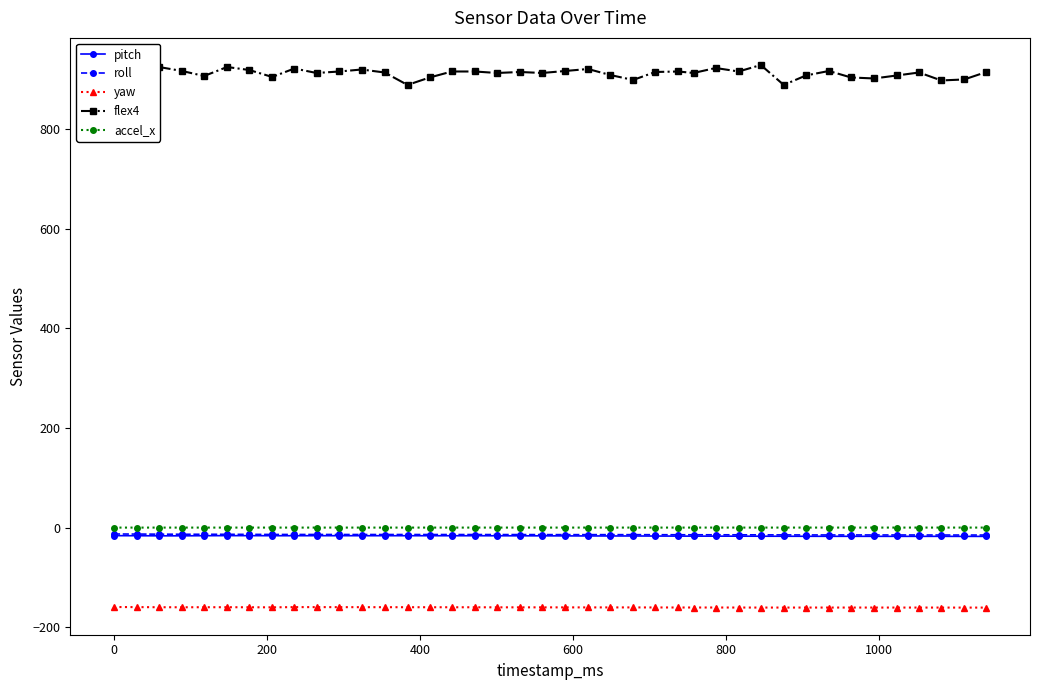

At how many categories does at least one series exceed 280?

40